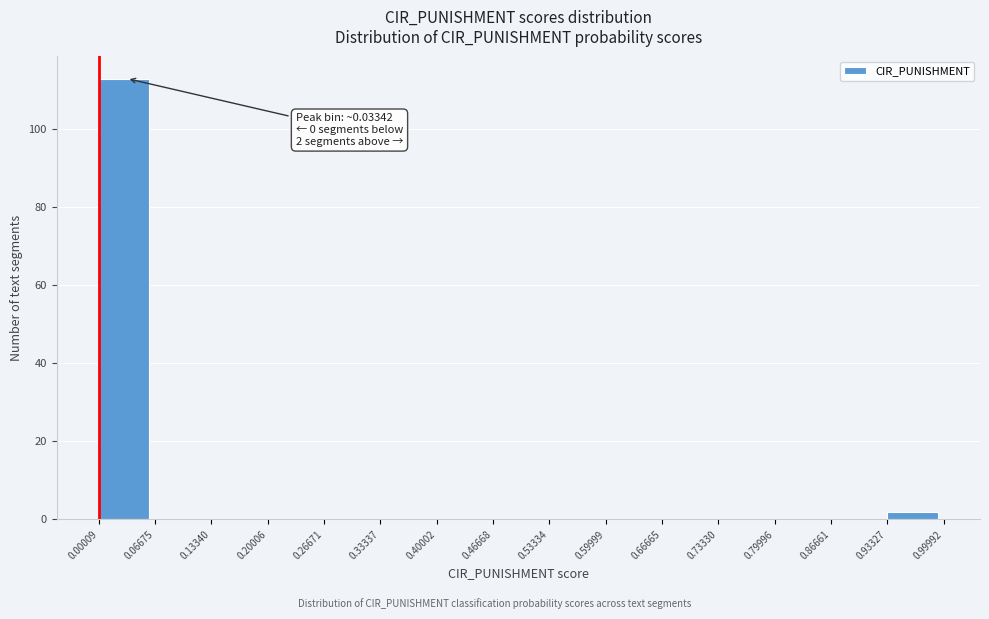

Which range on the x-axis has the tallest bar?

0.00009 to 0.06675